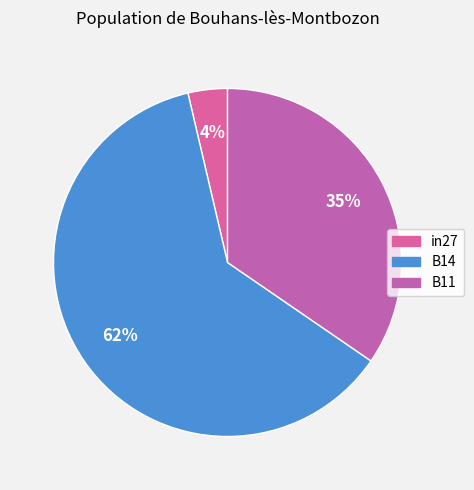

Count the number of slices in the pie.

3